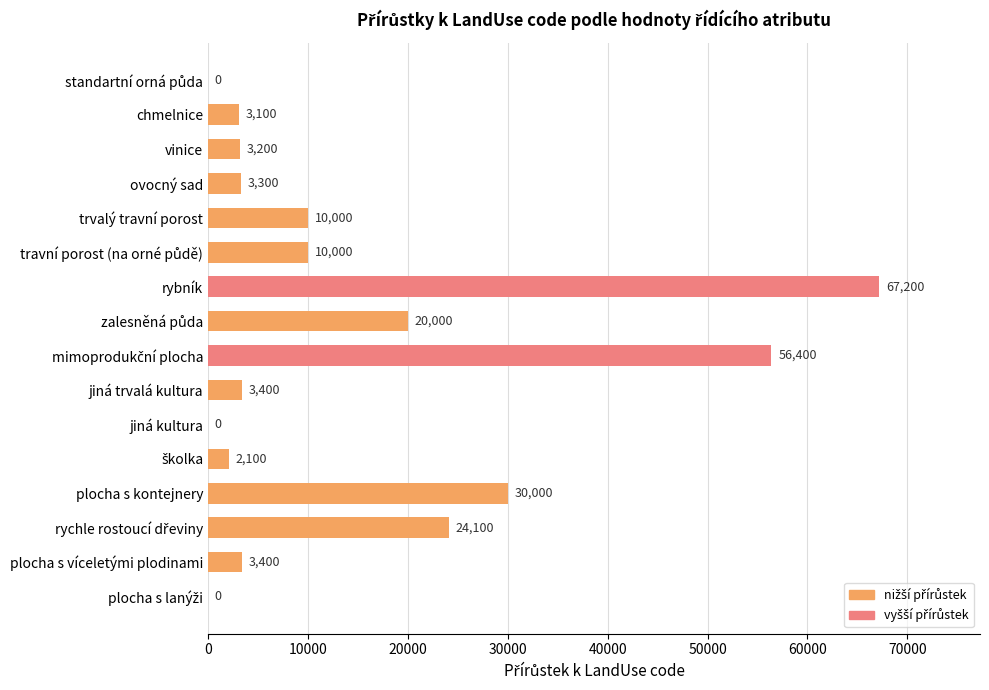

How many positive values are there?

13